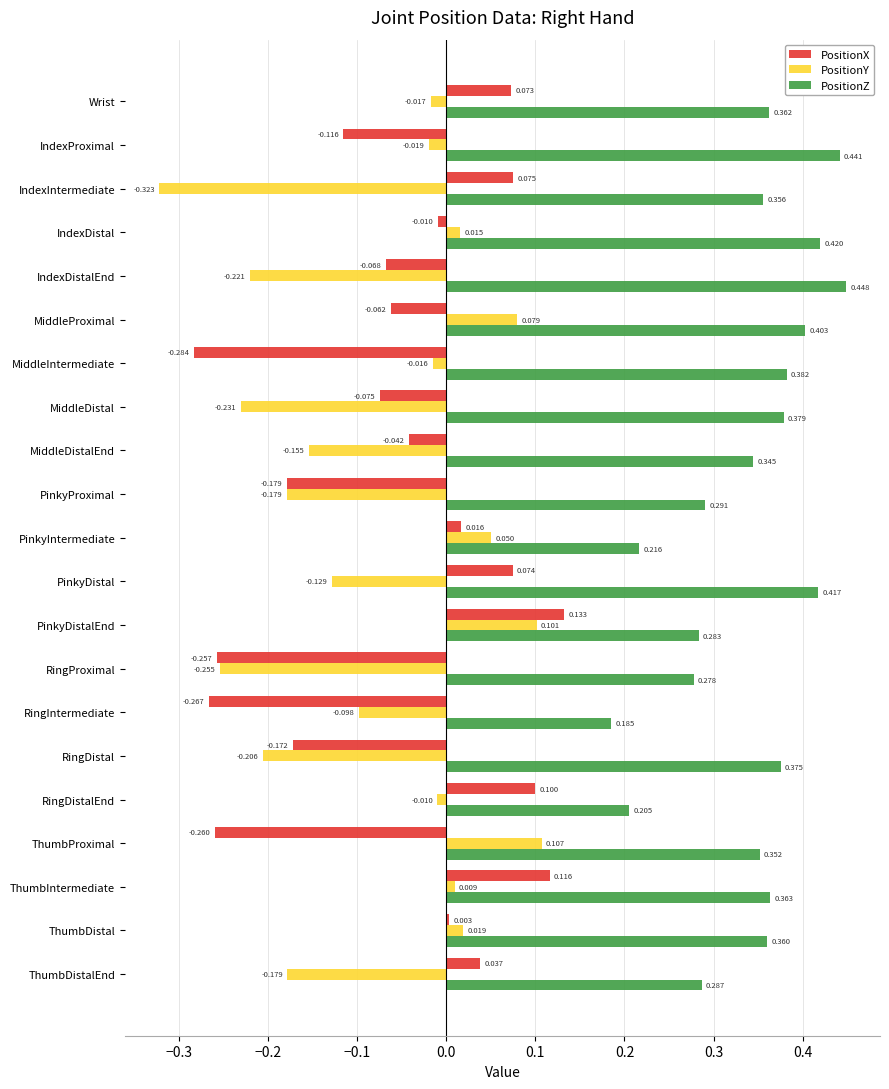

At which label is PositionZ closest to 0?

RingIntermediate